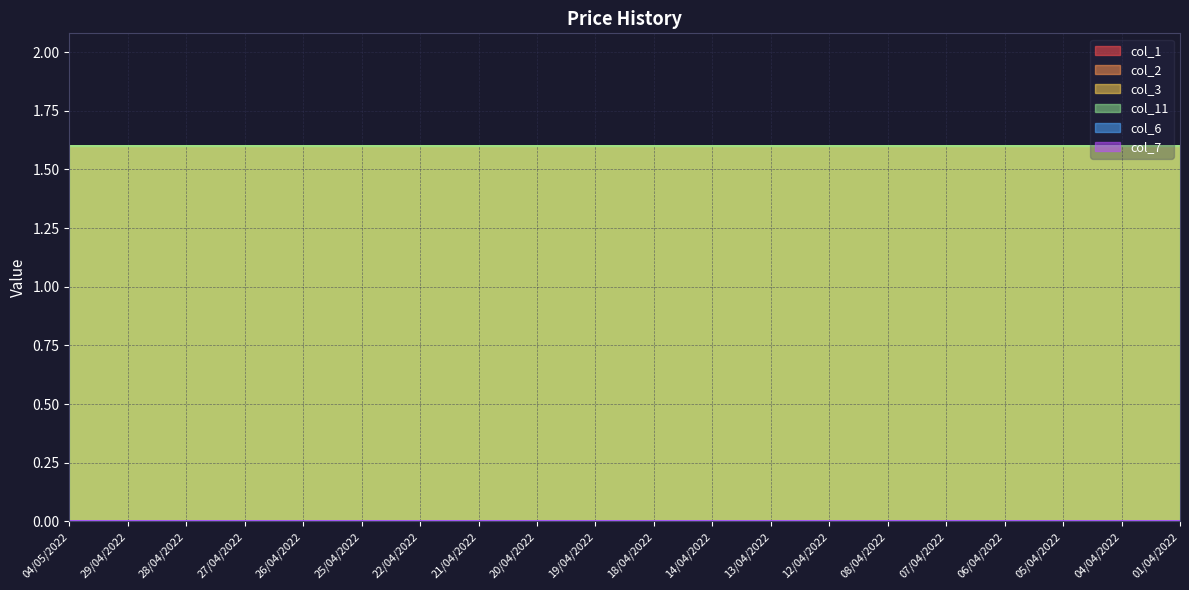

What is the value of the col_3 point at the 7th from the left?

1.6